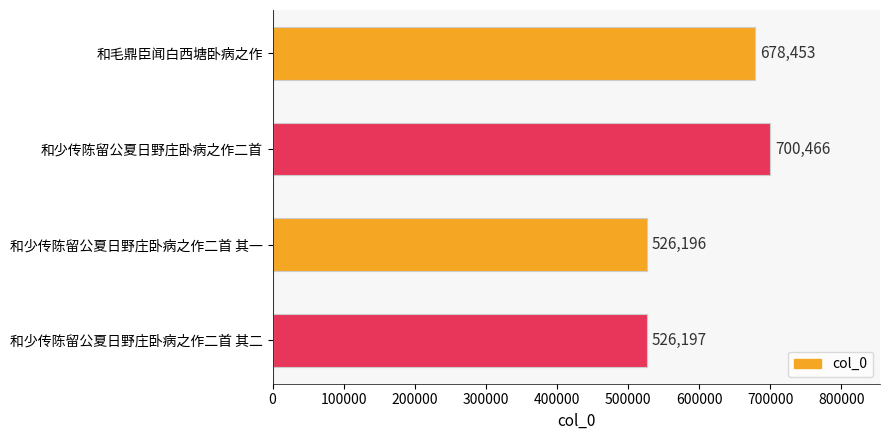

What is the minimum value shown in the chart?

526196